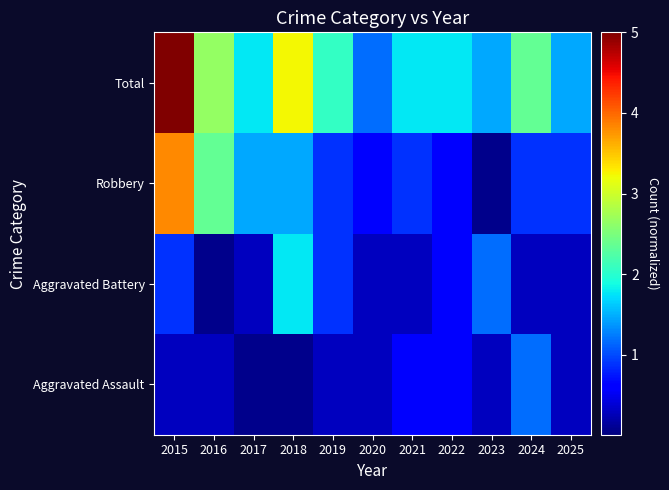

Which series changed the most between 2021 and 2023?

Robbery